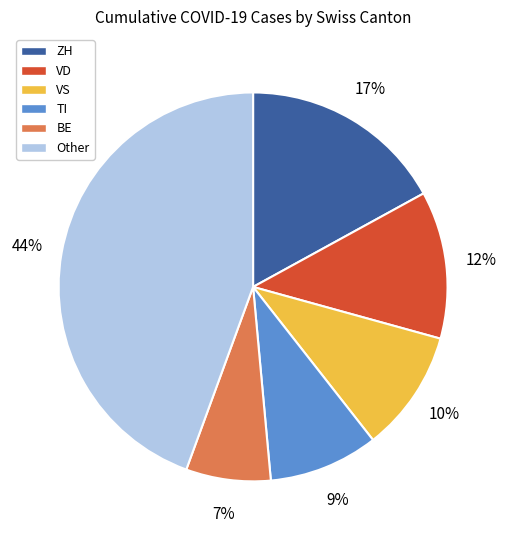

Is there any slice that represents more than half of the pie?

No